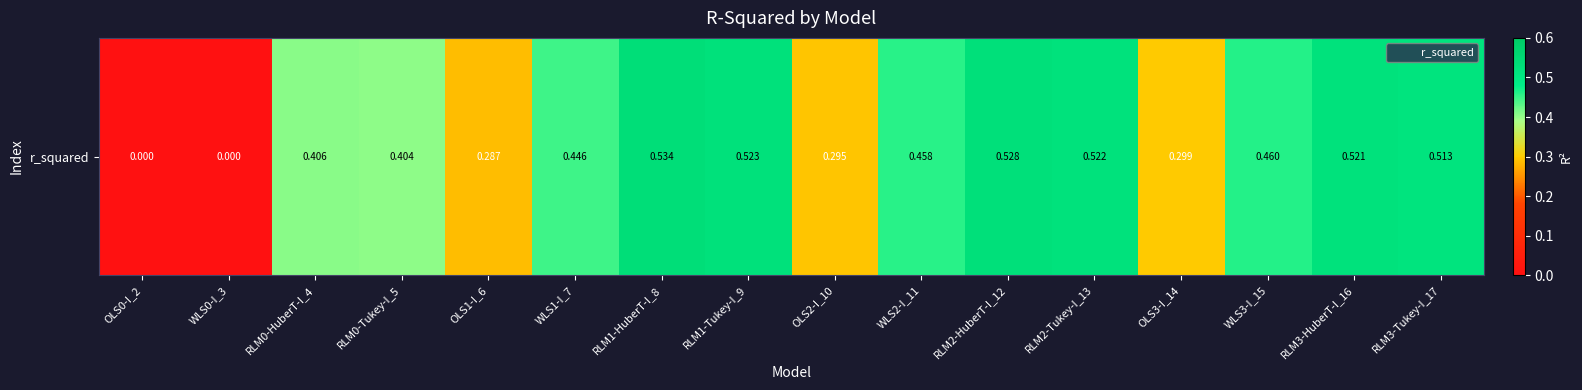

List the labels in order of value, largest first.

RLM1-HuberT-I_8, RLM2-HuberT-I_12, RLM1-Tukey-I_9, RLM2-Tukey-I_13, RLM3-HuberT-I_16, RLM3-Tukey-I_17, WLS3-I_15, WLS2-I_11, WLS1-I_7, RLM0-HuberT-I_4, RLM0-Tukey-I_5, OLS3-I_14, OLS2-I_10, OLS1-I_6, OLS0-I_2, WLS0-I_3